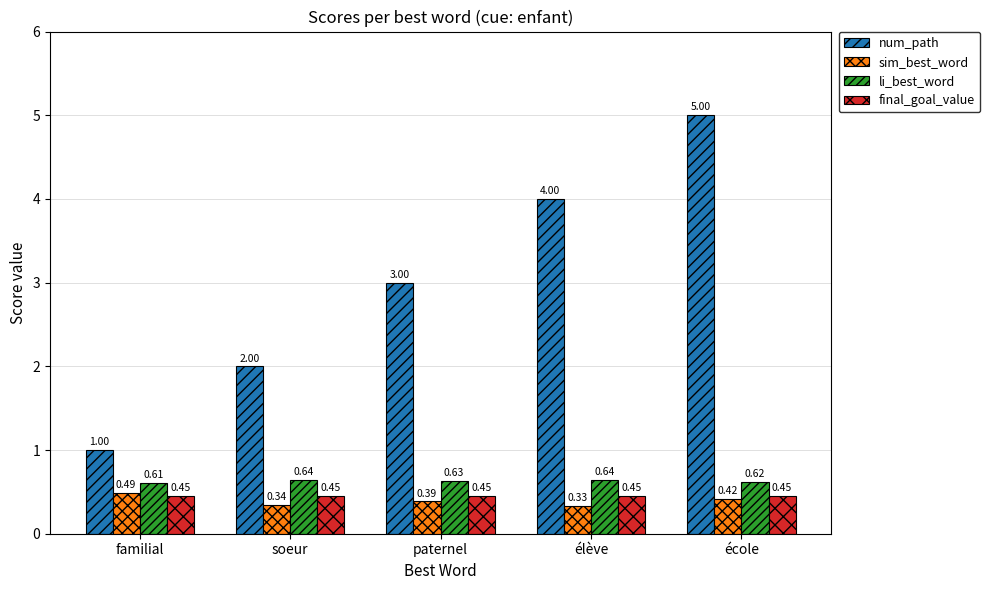

What is the label of the 5th bar from the right?

familial